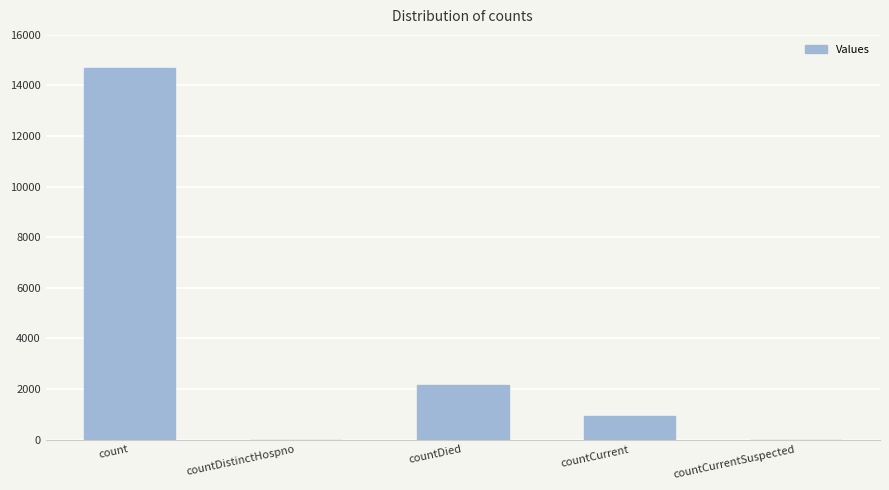

At which label is the value closest to 7351?

countDied